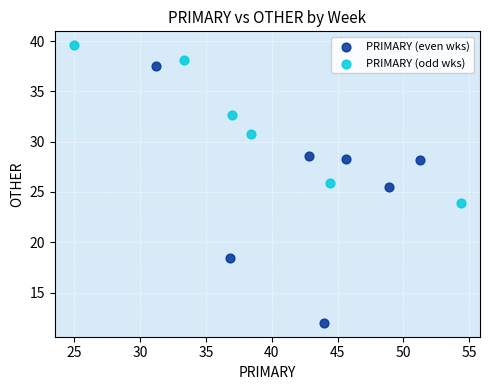

Which series reaches the minimum Y coordinate?

PRIMARY (even wks)